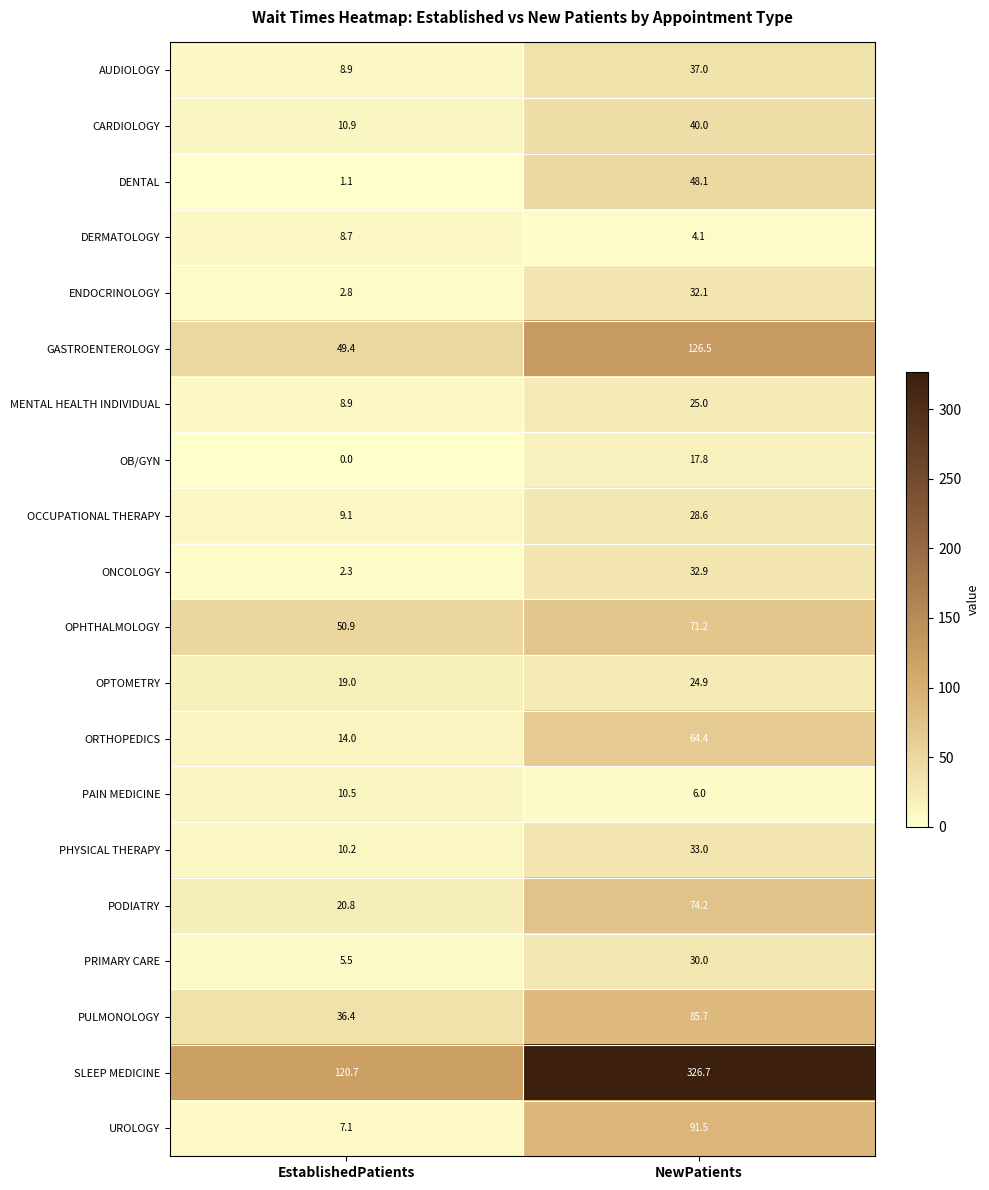

What is the difference between the OPTOMETRY values at NewPatients and EstablishedPatients?

5.9